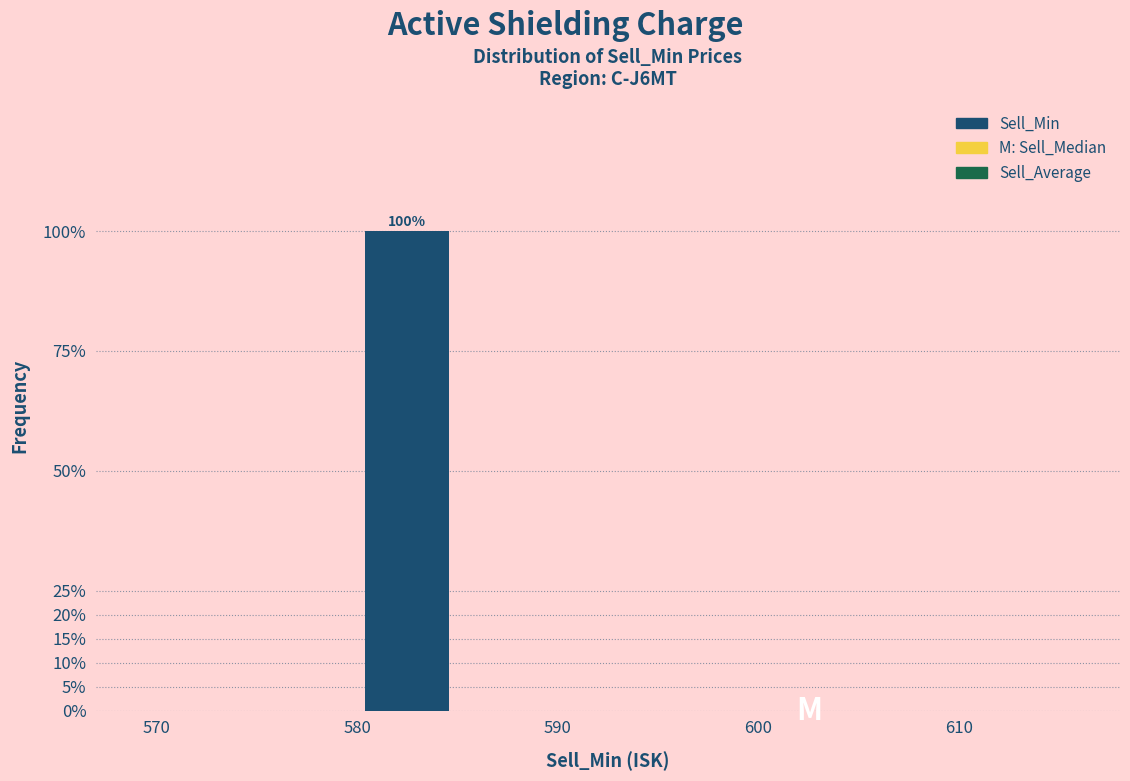

Which range on the x-axis has the tallest bar?

580 to 585